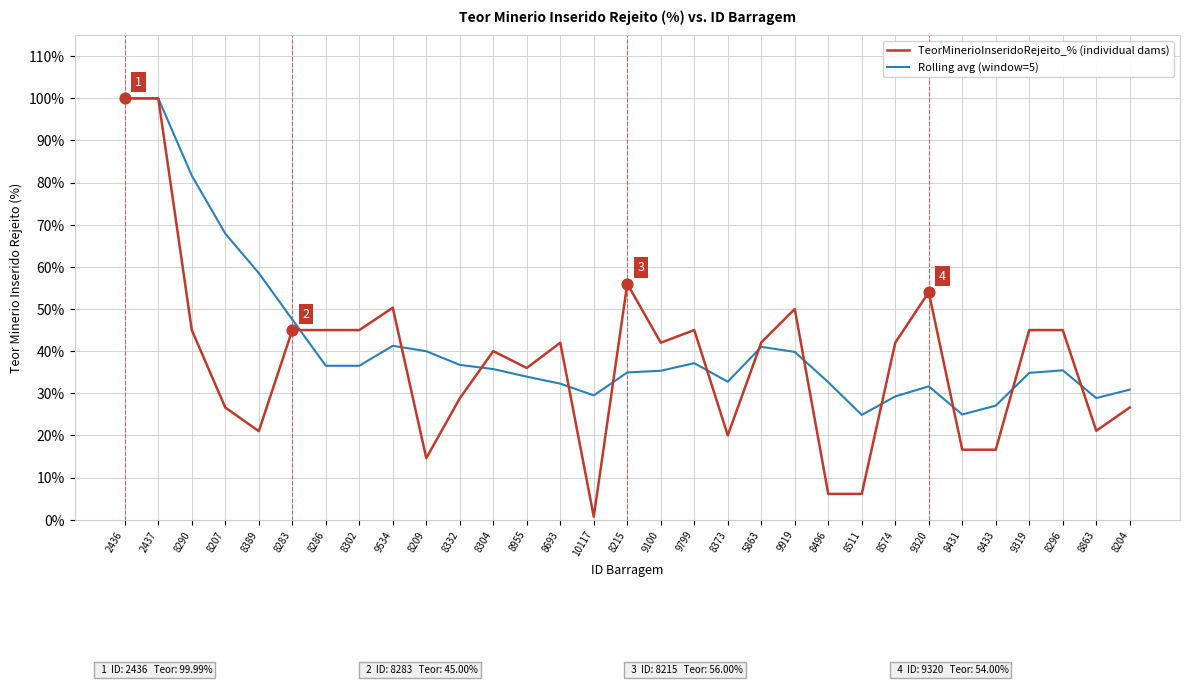

Which series changed the most between 9534 and 8431?

TeorMinerioInseridoRejeito_% (individual dams)